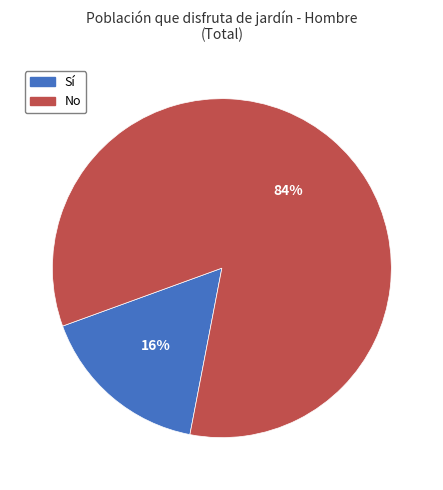

Is there any slice that represents more than half of the pie?

Yes